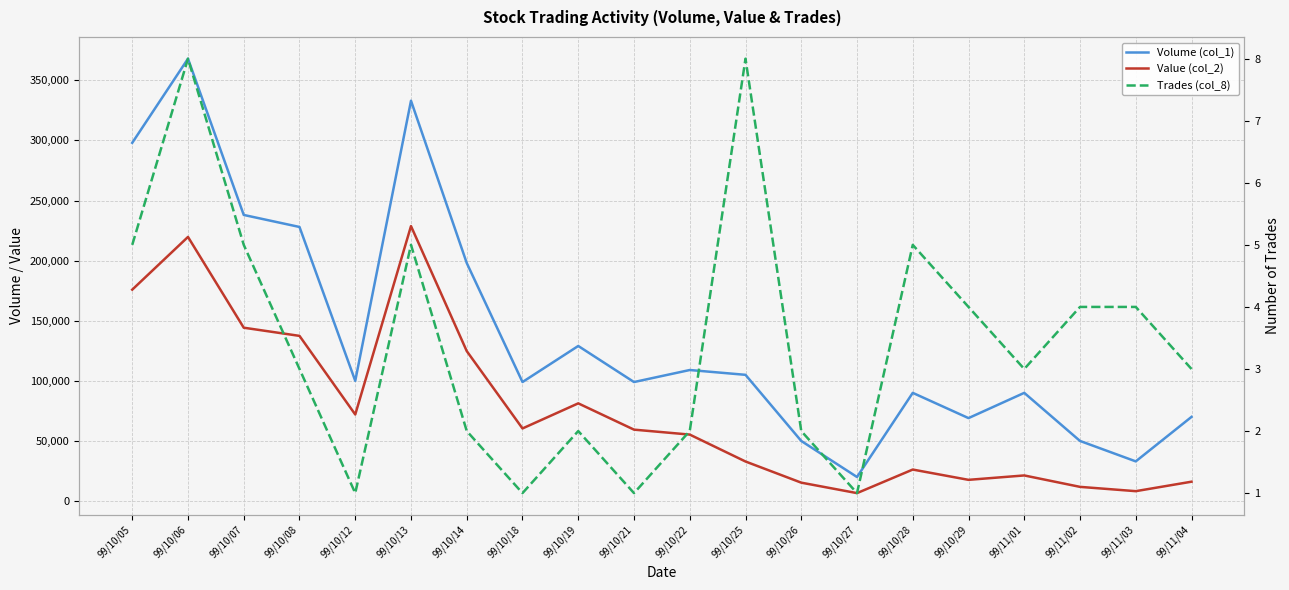

The value of Value (col_2) at 99/10/26 is 3700. True or false?

False